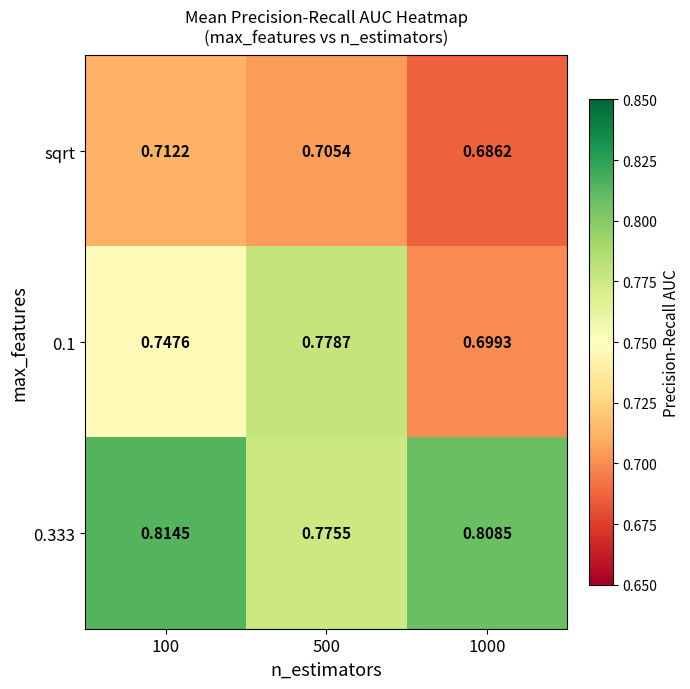

Is the value of 0.1 at 1000 greater than the value of 0.333 at 100?

No